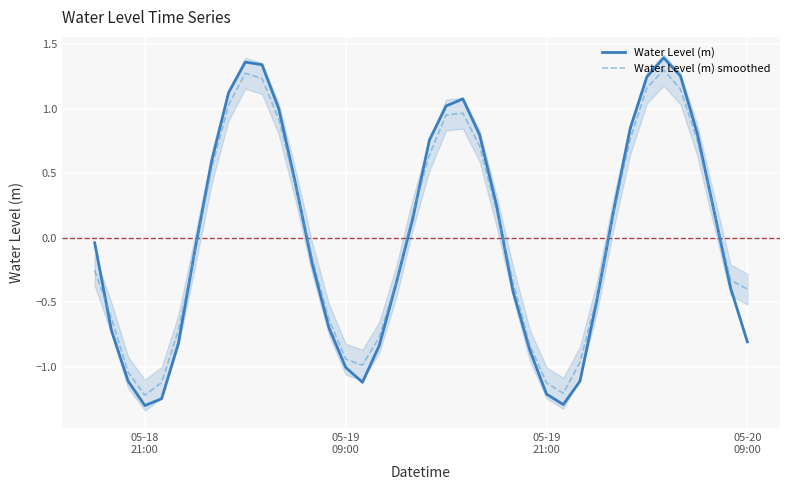

What is the difference between the maximum and minimum values in the Water Level (m) smoothed series?

2.5